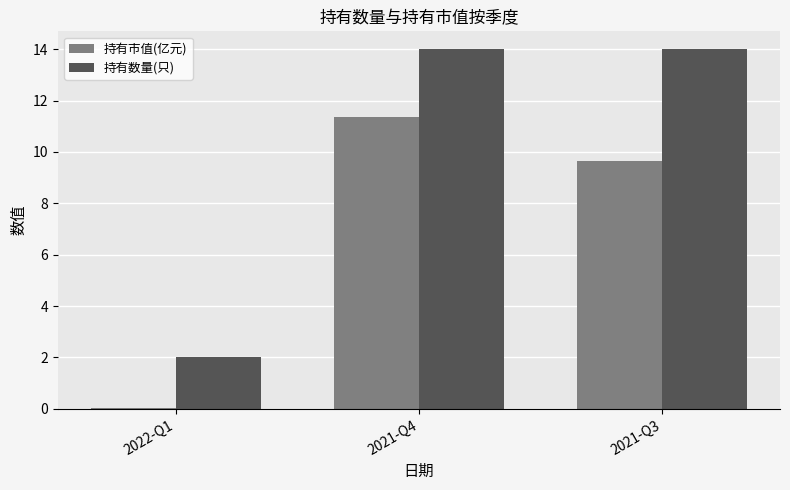

Where does the 持有市值(亿元) series first go above 9?

2021-Q4